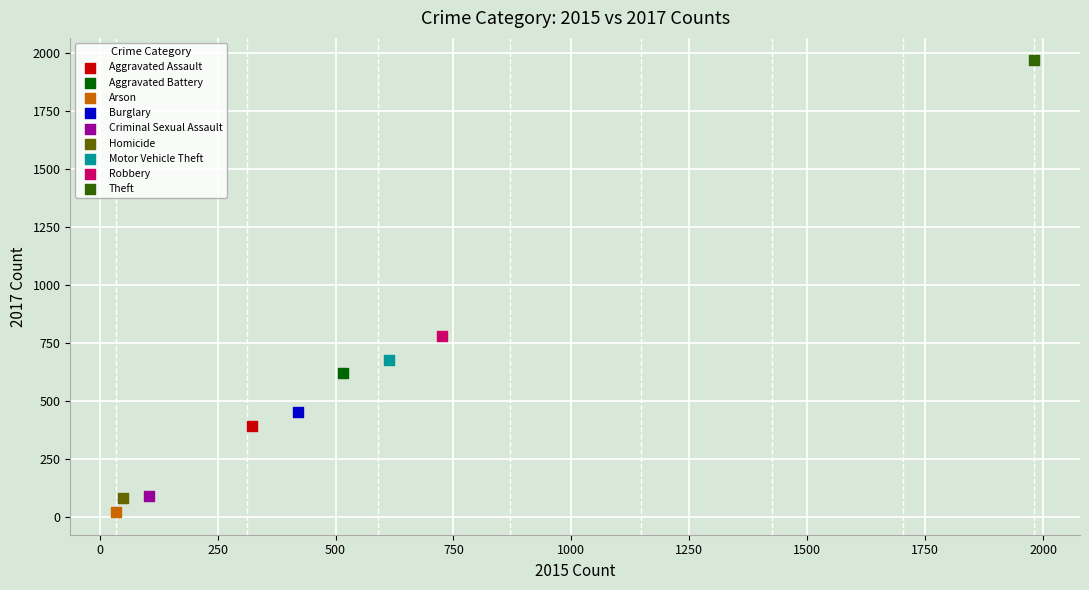

Which series contains the lowest Y value?

Arson